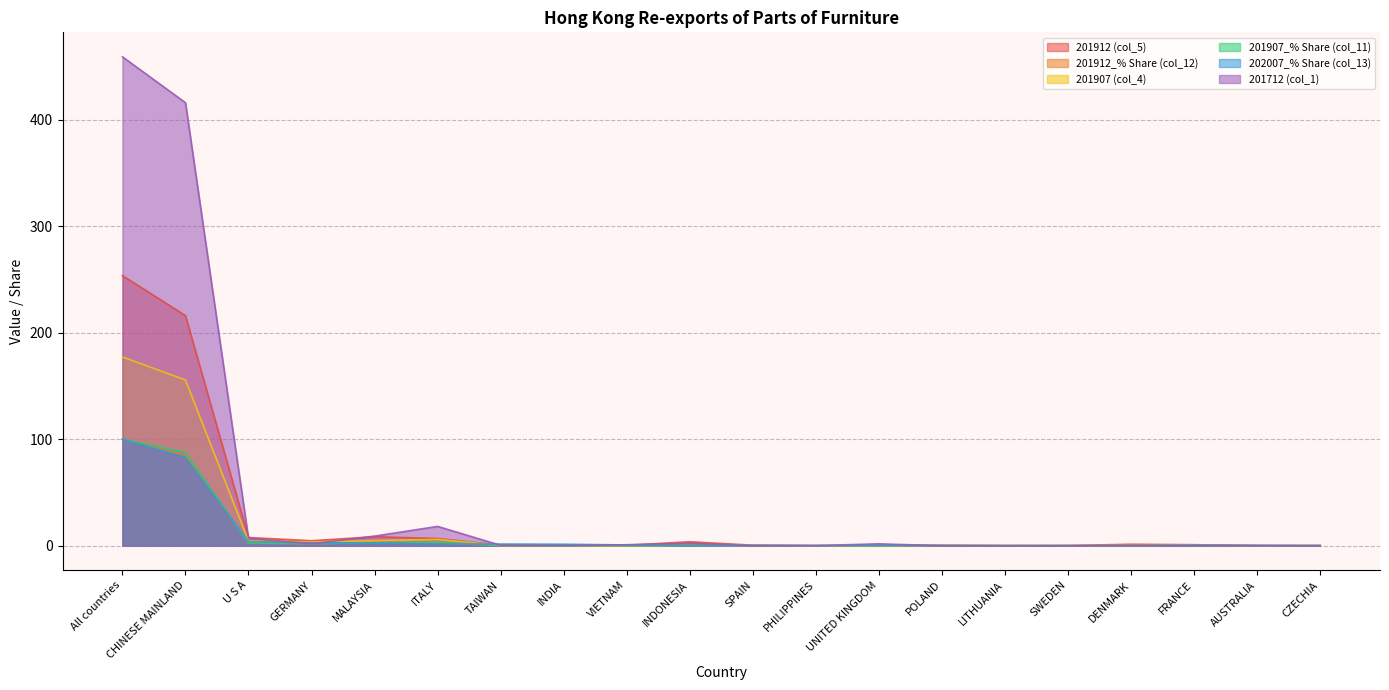

The 201912_% Share (col_12) series shows 0.2 at VIETNAM. True or false?

True